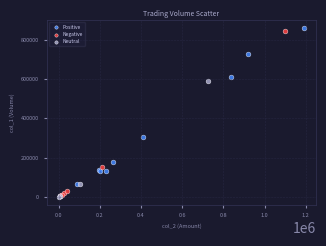

Which series has the widest spread of Y values?

Positive